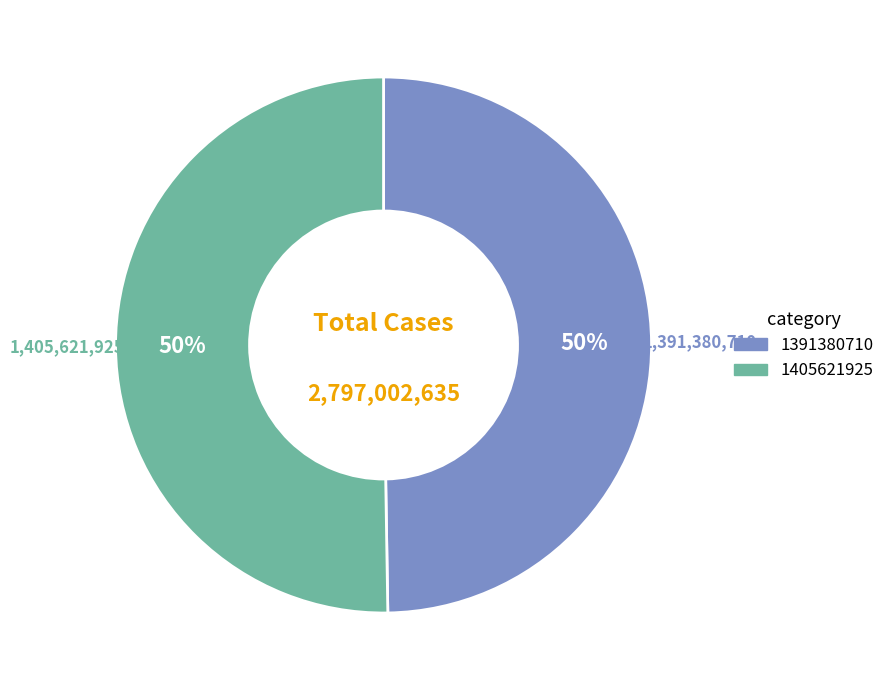

Combined, do 1391380710 and 1405621925 account for over 50%?

Yes